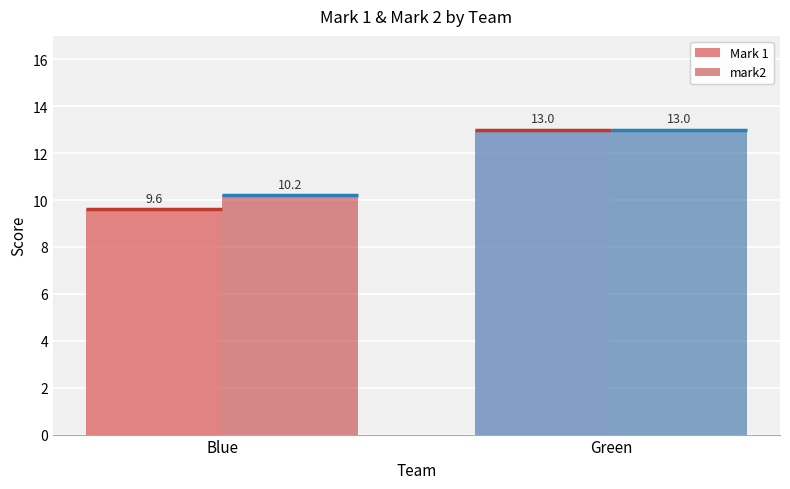

Between Blue and Green, which series saw the biggest shift?

Mark 1